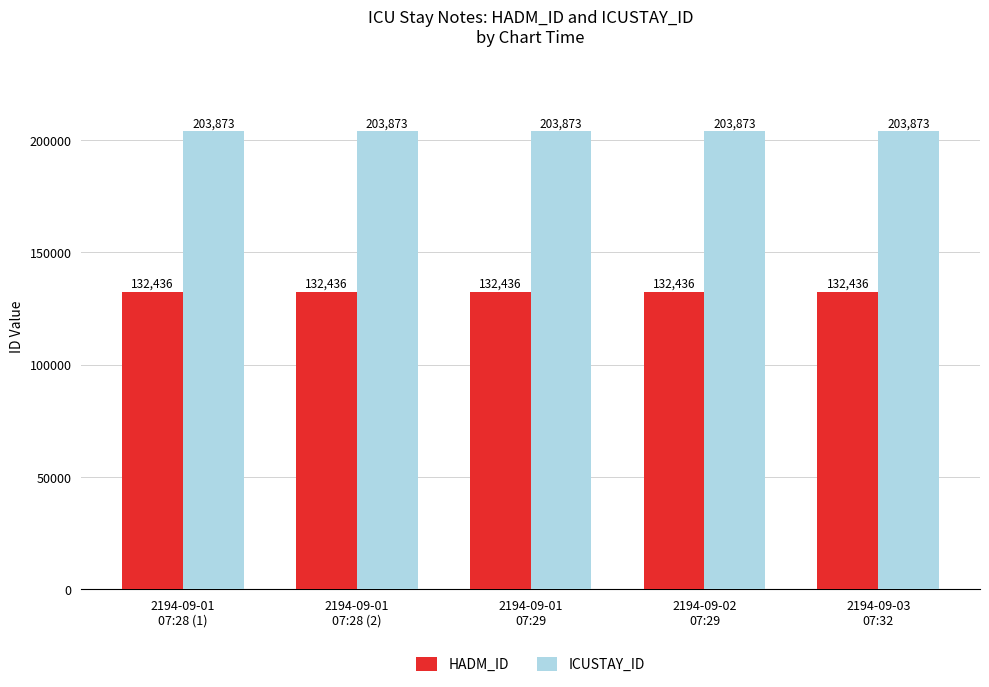

Rank the series at 2194-09-03
07:32 from lowest to highest value.

HADM_ID, ICUSTAY_ID